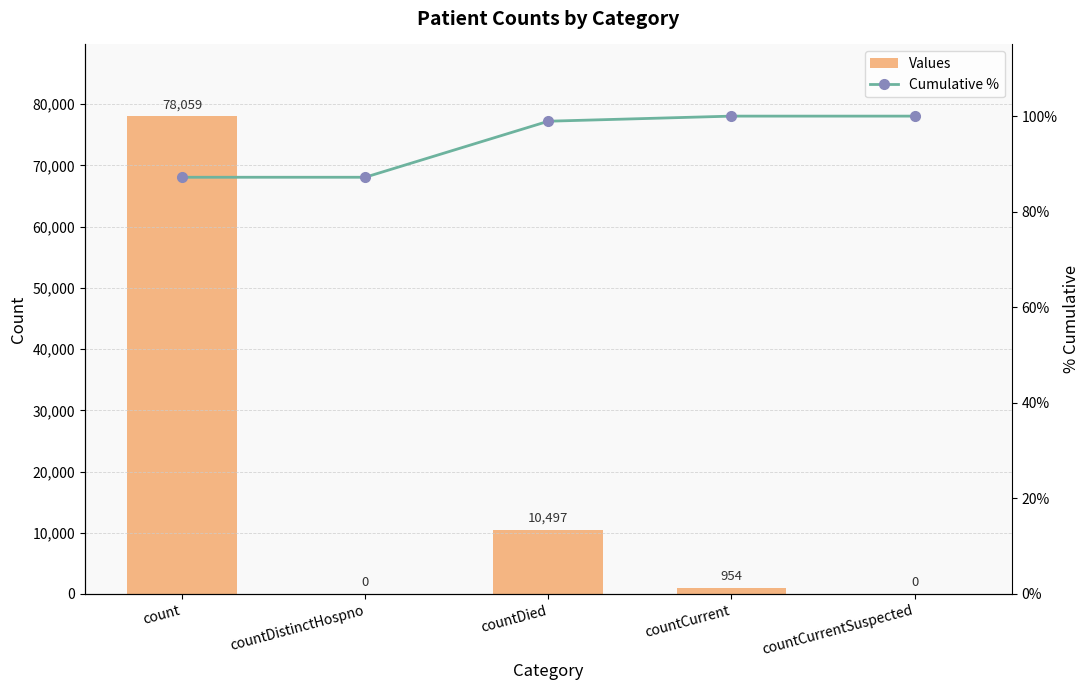

What is the difference between the maximum and minimum values in the Values series?

78059.0